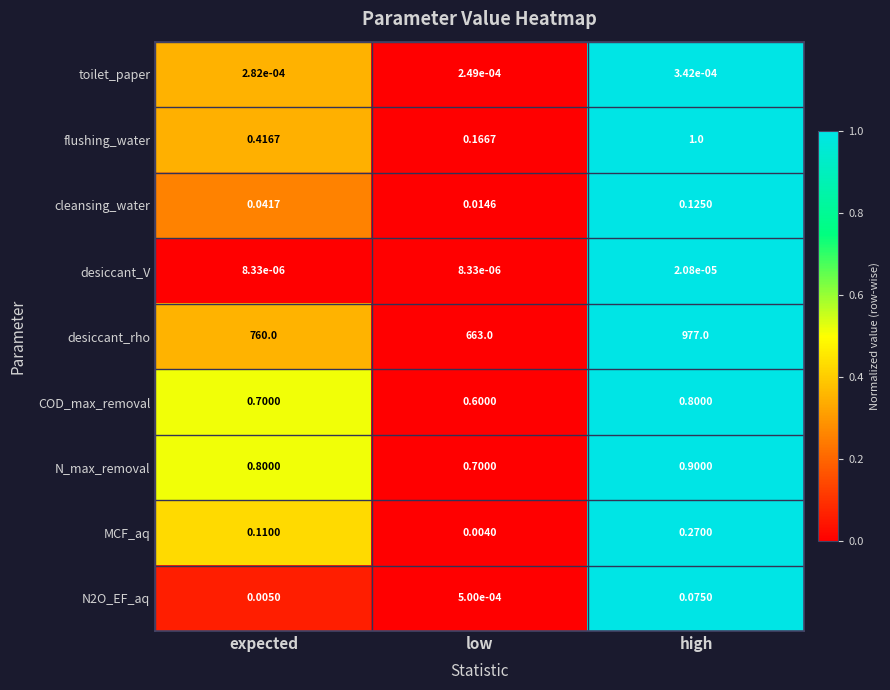

At which label is N_max_removal closest to 0?

low